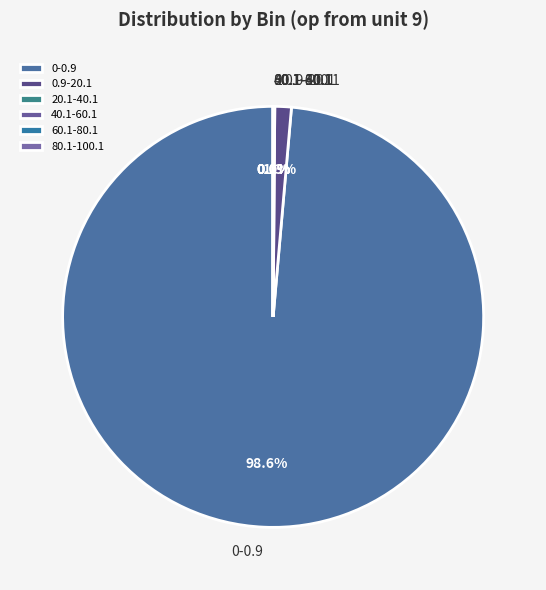

What percentage is NOT represented by 0.9-20.1?

98.7%